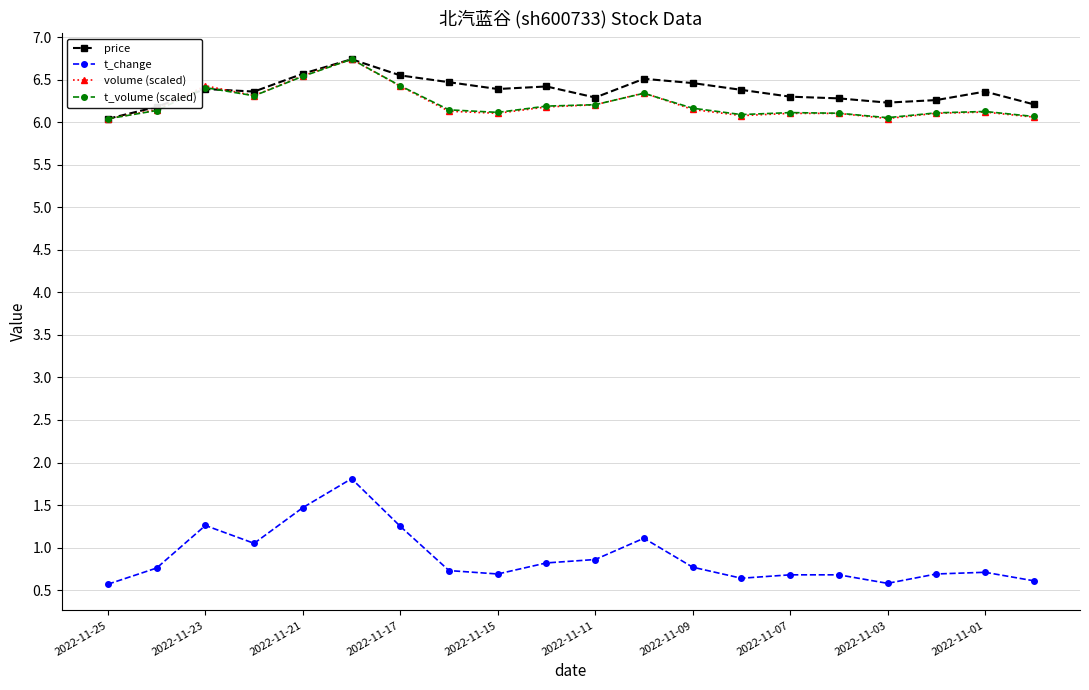

True or false: volume (scaled) and t_change intersect in this chart.

False